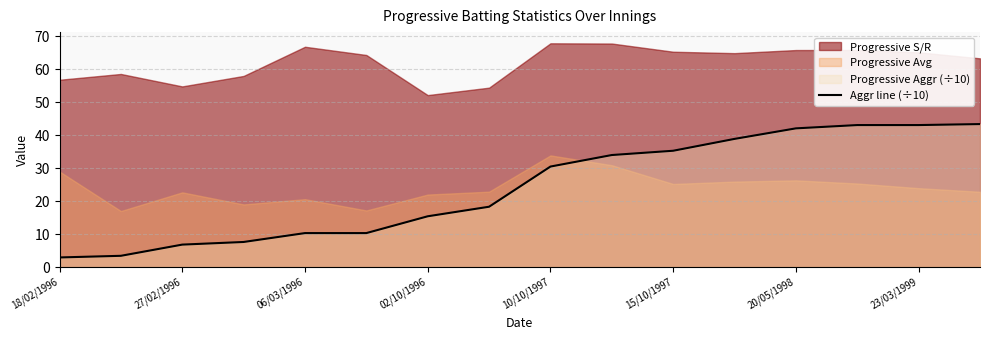

What is the difference between the maximum and minimum values?

40.5